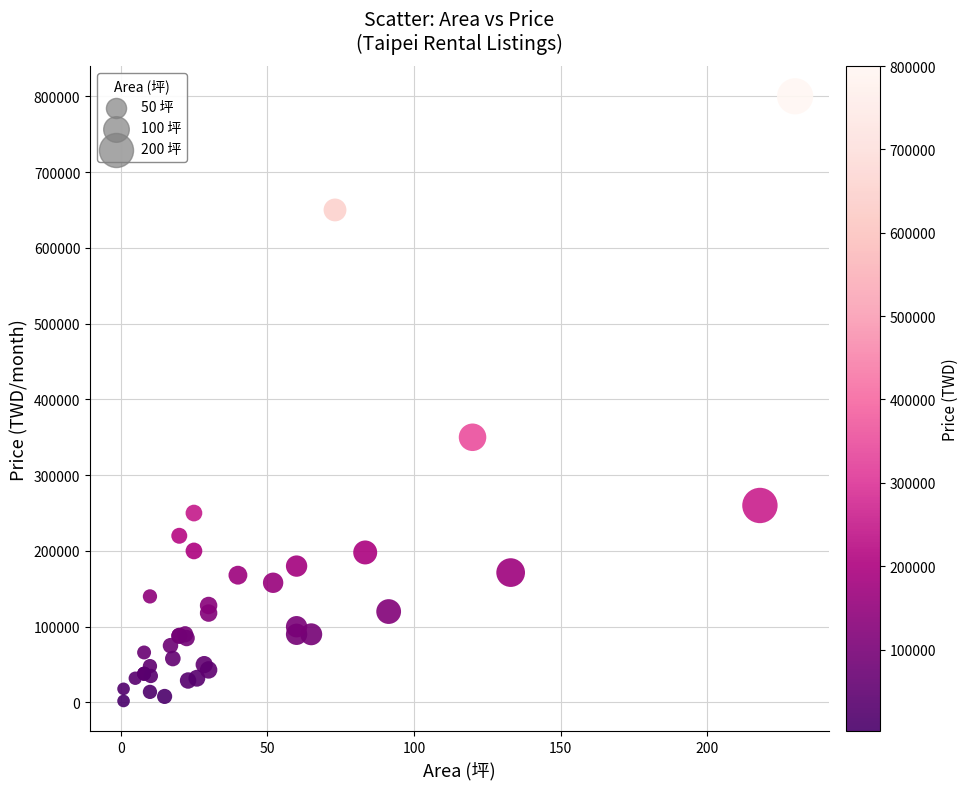

What Y value in the scatter plot is closest to 401000?

350000